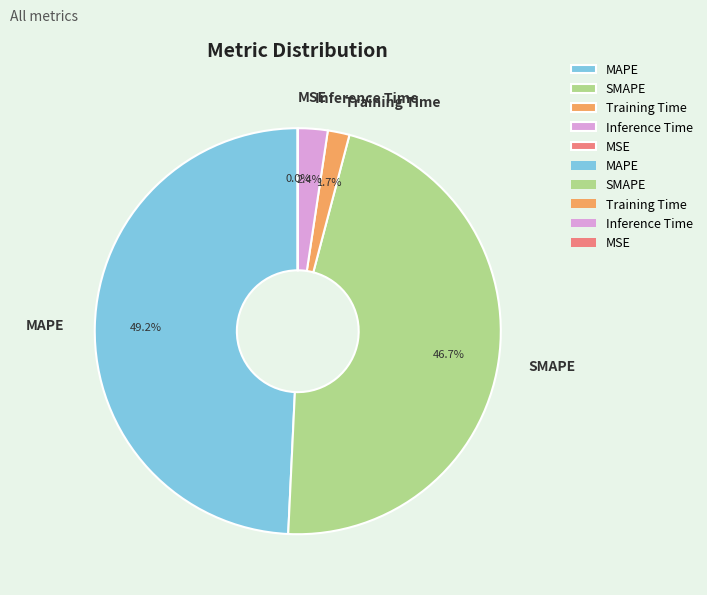

Does any single category account for the majority?

No